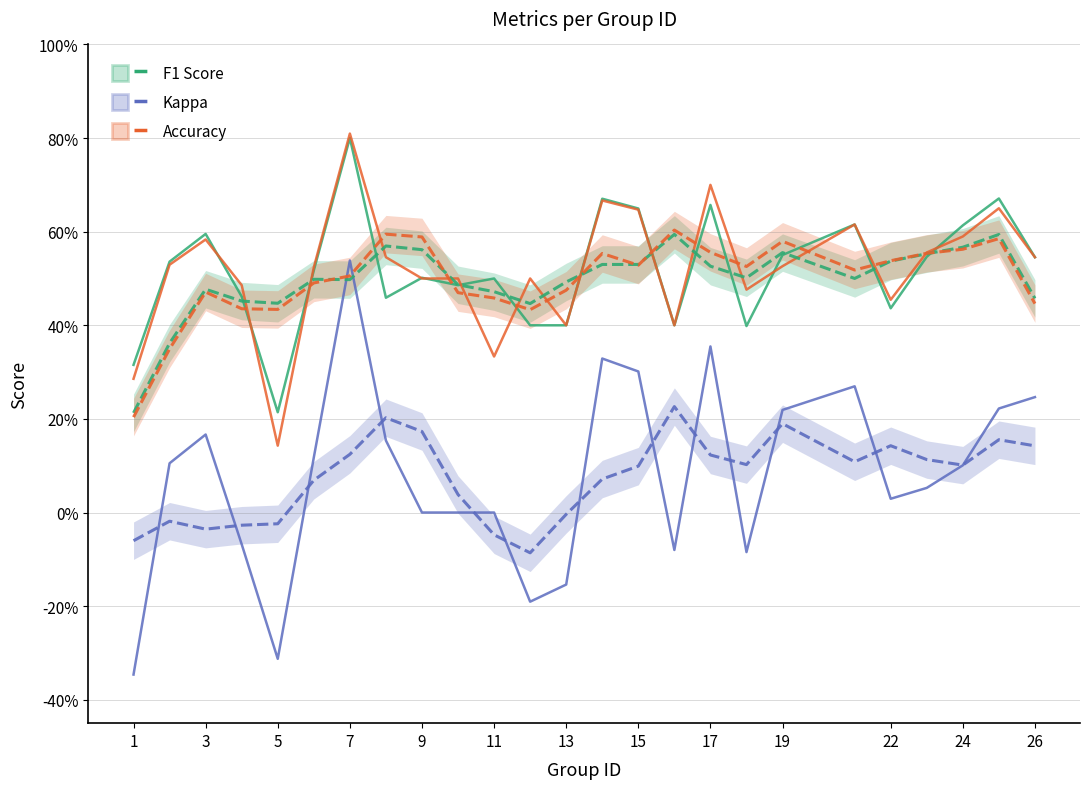

True or false: kappa and f1 intersect in this chart.

False